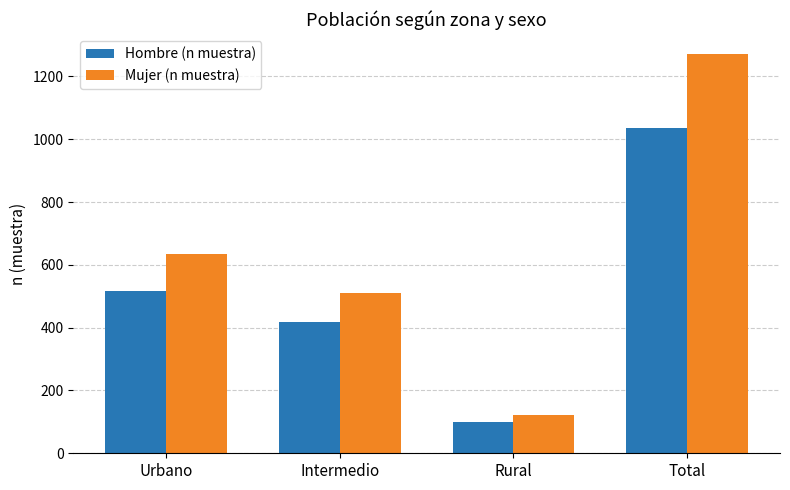

Read the Mujer (n muestra) value at Rural, to the nearest 100.

100